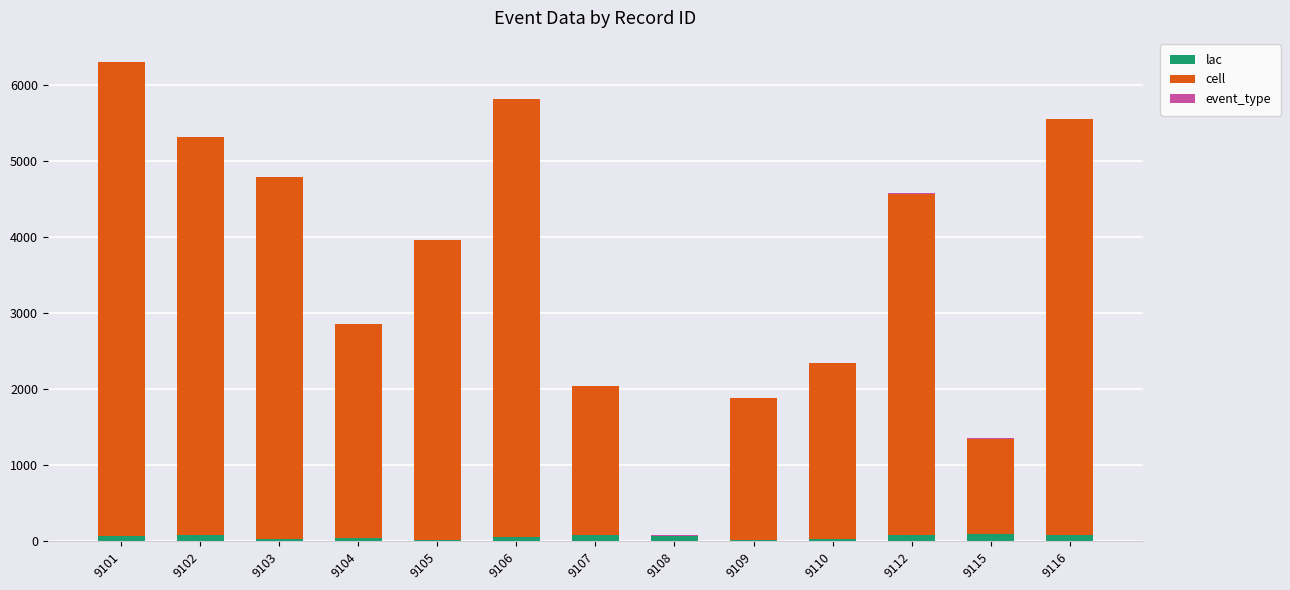

The lac series shows 87 at 9112. True or false?

True